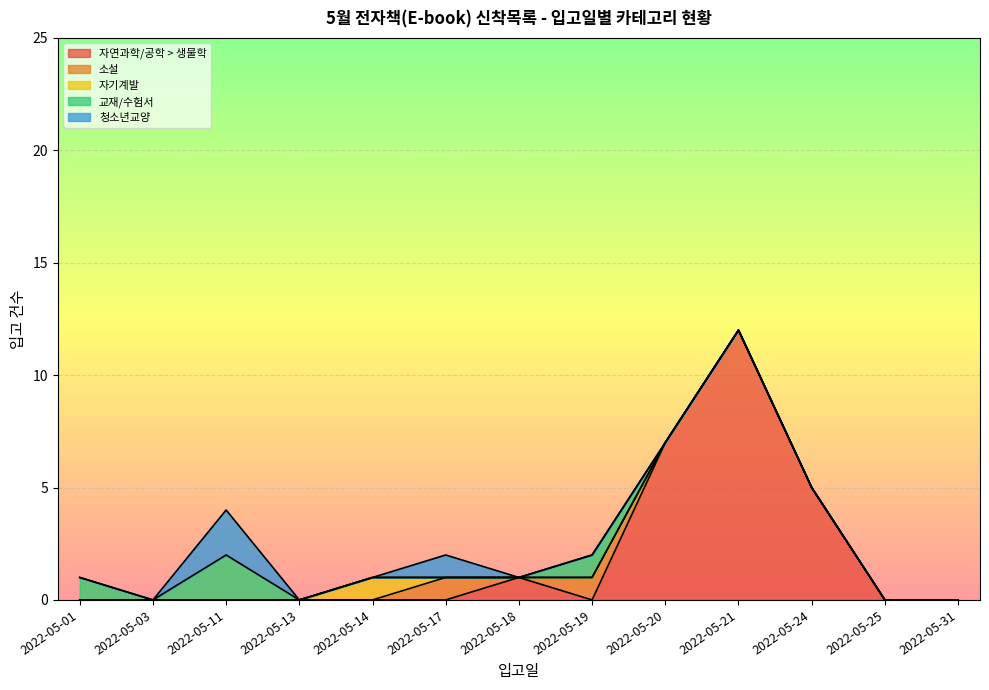

The 자연과학/공학 > 생물학 series shows 0 at 2022-05-31. True or false?

True